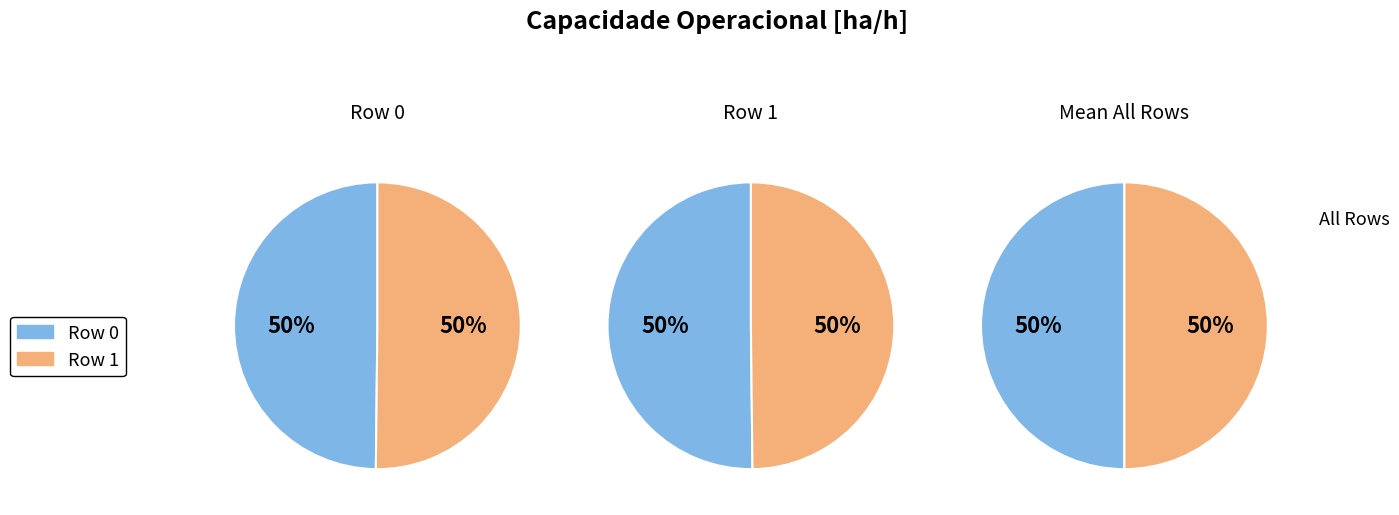

To the nearest percent, what portion does 0 represent?

50%